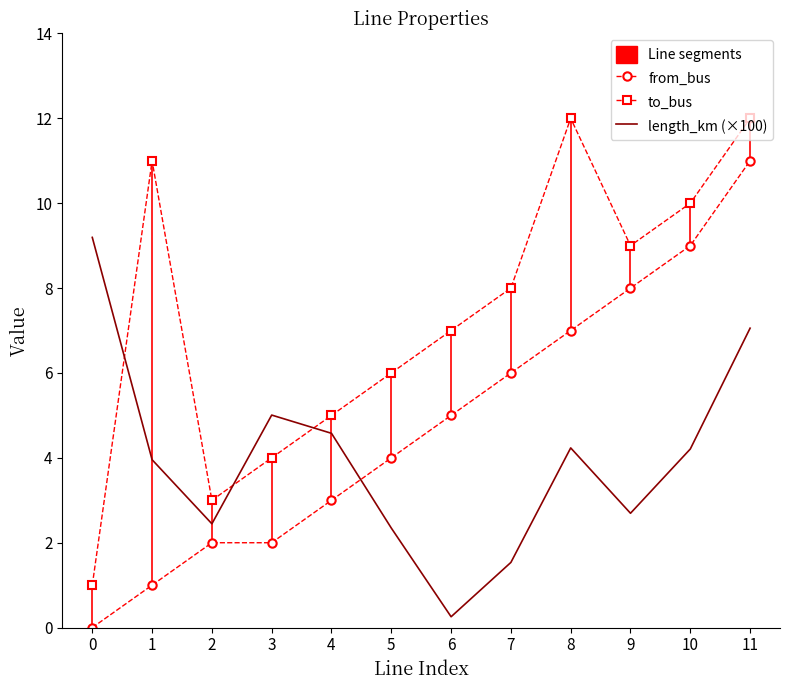

What is the value of the to_bus point at the 10th from the left?

9.0